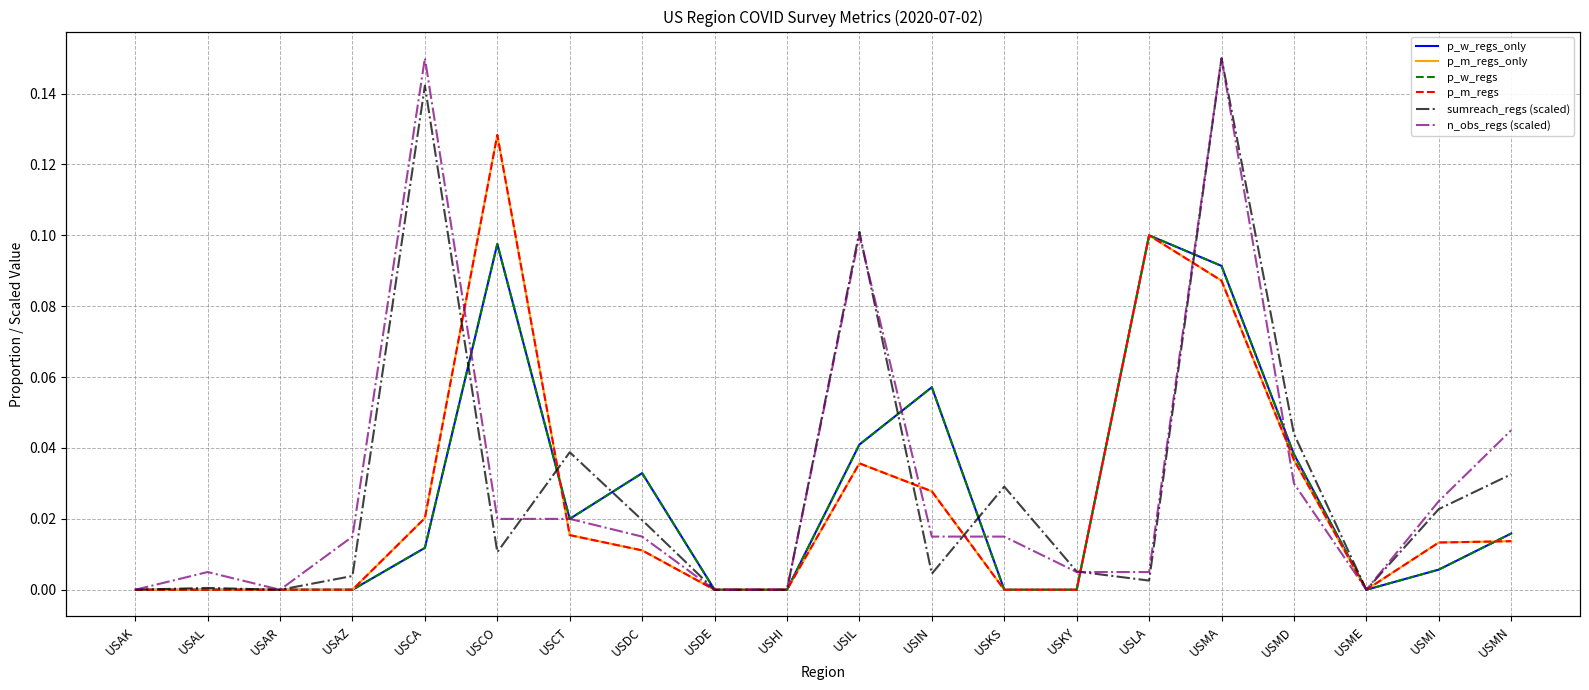

Reading right to left, list all the values displayed in this chart.

p_w_regs_only: USMN=0.0	USMI=0.0	USME=0.0	USMD=0.0	USMA=0.1	USLA=0.1	USKY=0.0	USKS=0.0	USIN=0.1	USIL=0.0	USHI=0.0	USDE=0.0	USDC=0.0	USCT=0.0	USCO=0.1	USCA=0.0	USAZ=0.0	USAR=0.0	USAL=0.0	USAK=0.0
p_m_regs_only: USMN=0.0	USMI=0.0	USME=0.0	USMD=0.0	USMA=0.1	USLA=0.1	USKY=0.0	USKS=0.0	USIN=0.0	USIL=0.0	USHI=0.0	USDE=0.0	USDC=0.0	USCT=0.0	USCO=0.1	USCA=0.0	USAZ=0.0	USAR=0.0	USAL=0.0	USAK=0.0
p_w_regs: USMN=0.0	USMI=0.0	USME=0.0	USMD=0.0	USMA=0.1	USLA=0.1	USKY=0.0	USKS=0.0	USIN=0.1	USIL=0.0	USHI=0.0	USDE=0.0	USDC=0.0	USCT=0.0	USCO=0.1	USCA=0.0	USAZ=0.0	USAR=0.0	USAL=0.0	USAK=0.0
p_m_regs: USMN=0.0	USMI=0.0	USME=0.0	USMD=0.0	USMA=0.1	USLA=0.1	USKY=0.0	USKS=0.0	USIN=0.0	USIL=0.0	USHI=0.0	USDE=0.0	USDC=0.0	USCT=0.0	USCO=0.1	USCA=0.0	USAZ=0.0	USAR=0.0	USAL=0.0	USAK=0.0
sumreach_regs (scaled): USMN=0.0	USMI=0.0	USME=0.0	USMD=0.0	USMA=0.1	USLA=0.0	USKY=0.0	USKS=0.0	USIN=0.0	USIL=0.1	USHI=0.0	USDE=0.0	USDC=0.0	USCT=0.0	USCO=0.0	USCA=0.1	USAZ=0.0	USAR=0.0	USAL=0.0	USAK=0.0
n_obs_regs (scaled): USMN=0.0	USMI=0.0	USME=0.0	USMD=0.0	USMA=0.1	USLA=0.0	USKY=0.0	USKS=0.0	USIN=0.0	USIL=0.1	USHI=0.0	USDE=0.0	USDC=0.0	USCT=0.0	USCO=0.0	USCA=0.1	USAZ=0.0	USAR=0.0	USAL=0.0	USAK=0.0